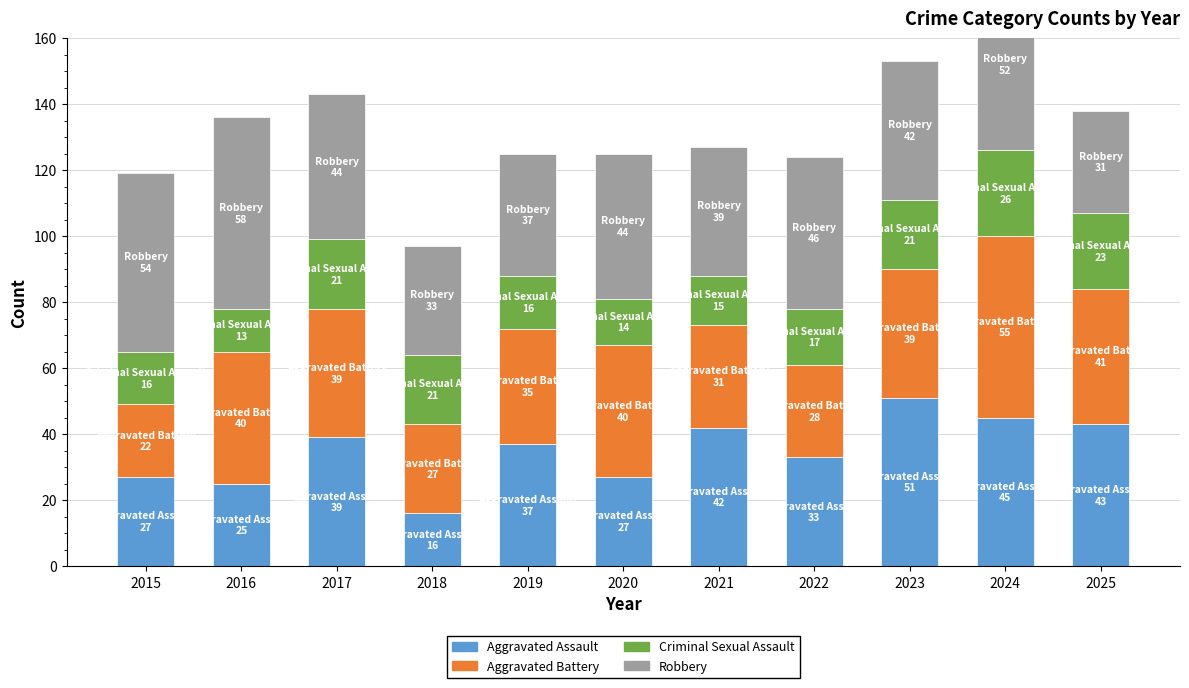

How many values in the Robbery series exceed 44?

4